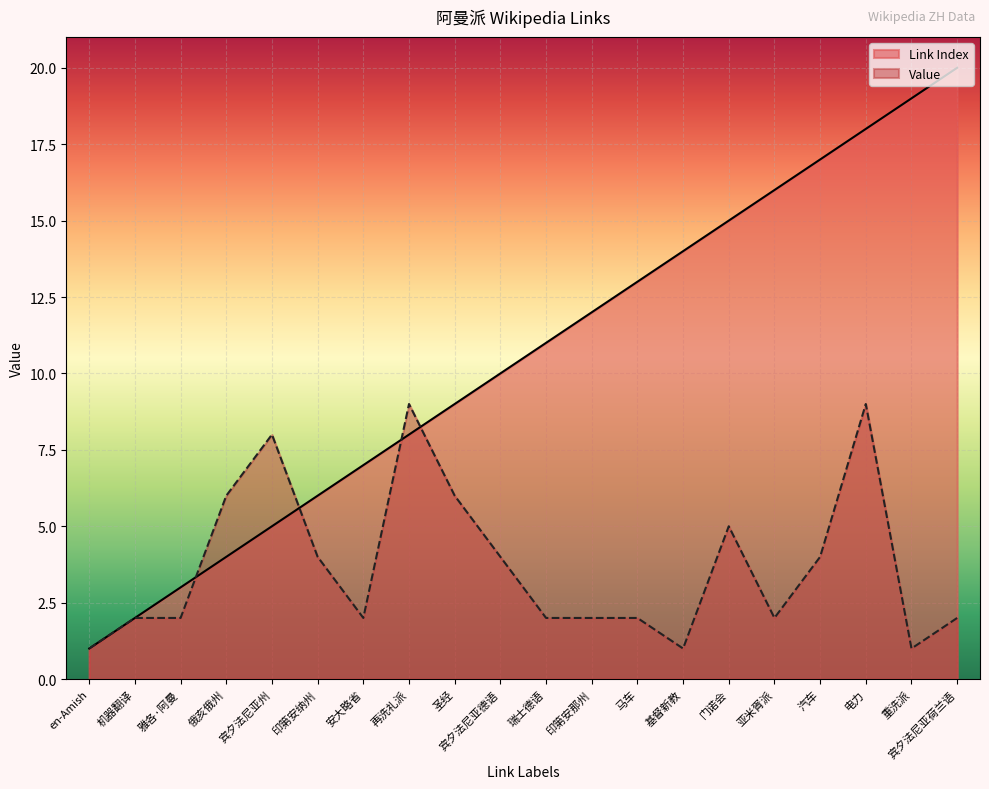

Is the value of Value at 门诺会 greater than the value of Link Index at 宾夕法尼亚州?

No